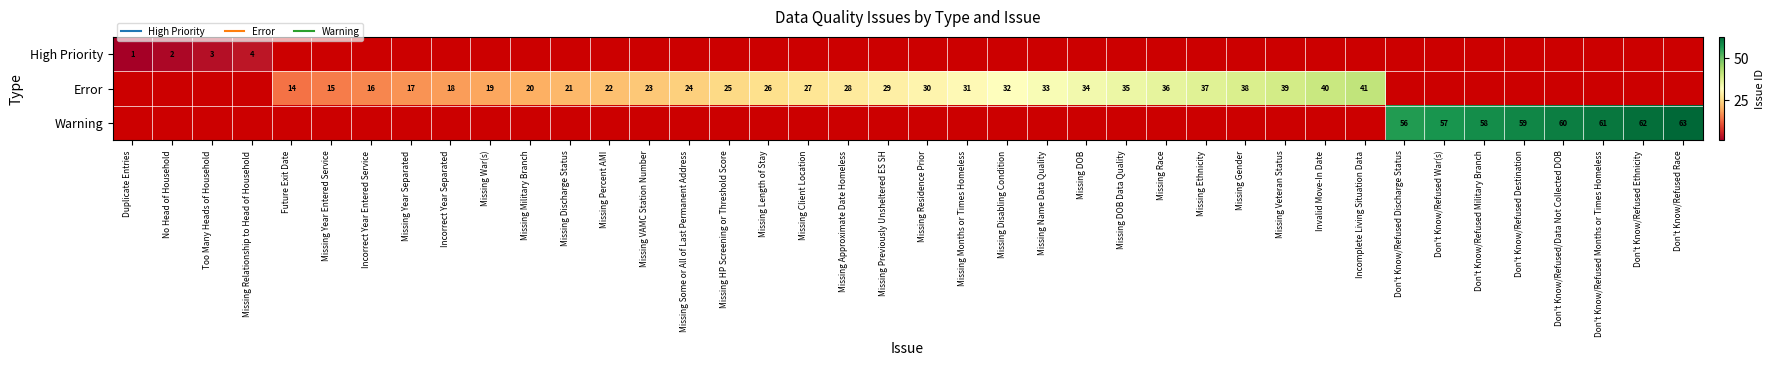

How many categories are shown in the chart?

40